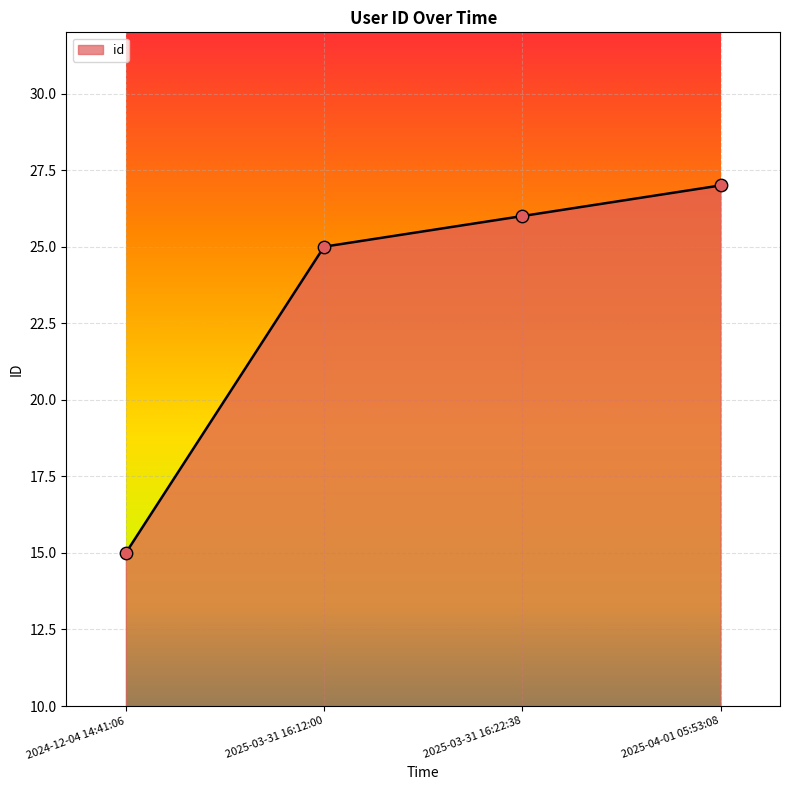

What is the change in value from 2025-03-31 16:12:00 to 2025-03-31 16:22:38?

+1